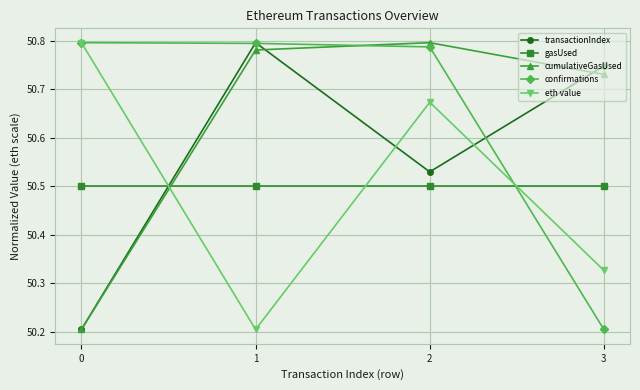

Between which two adjacent categories do gasUsed and eth value first intersect?

0 and 1